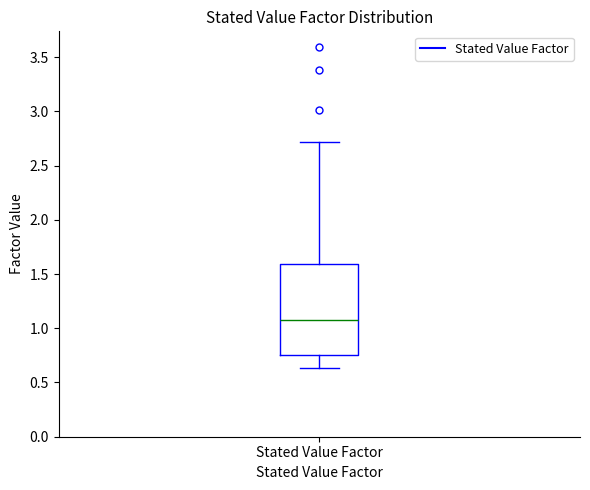

Transcribe this box plot: give where the median line is, the range the box spans, and where the two whiskers end, as read against the y-axis. The values are not printed on the chart, so give them approximately, as read against the axis.

median 1.10, box 0.75 to 1.60, whiskers 0.65 to 2.70